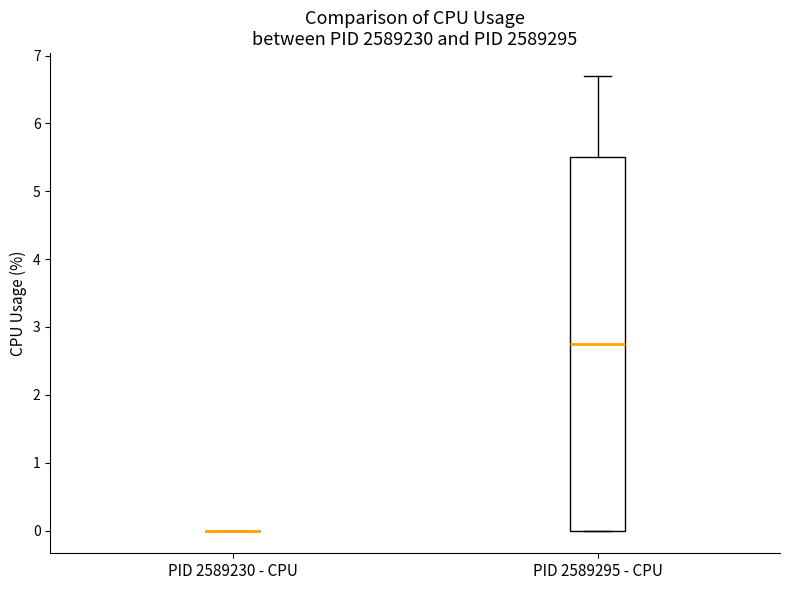

Reading left to right, read every box against the y-axis: the position of its median line, the range the box covers, and the ends of its whiskers. The values are not printed on the chart, so give them approximately, as read against the axis.

PID 2589230 - CPU: box collapsed to a line at 0.0, whiskers 0.0 to 0.0
PID 2589295 - CPU: median 2.8, box 0.0 to 5.5, whiskers 0.0 to 6.7